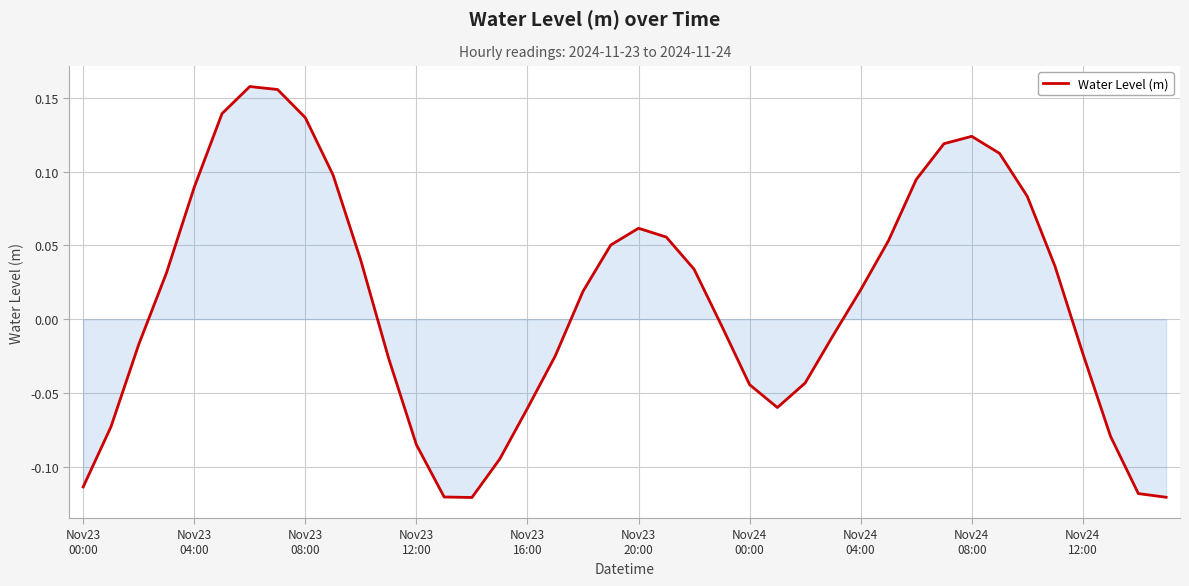

What is the difference between the maximum and minimum values?

0.3